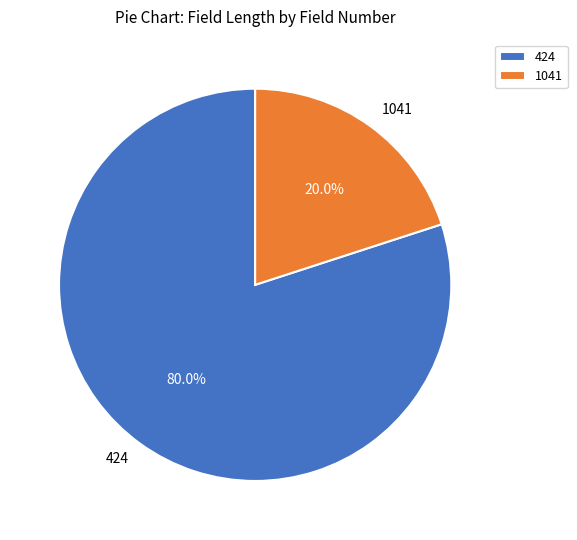

To the nearest percent, what is the difference between the largest and smallest slice percentages?

60%